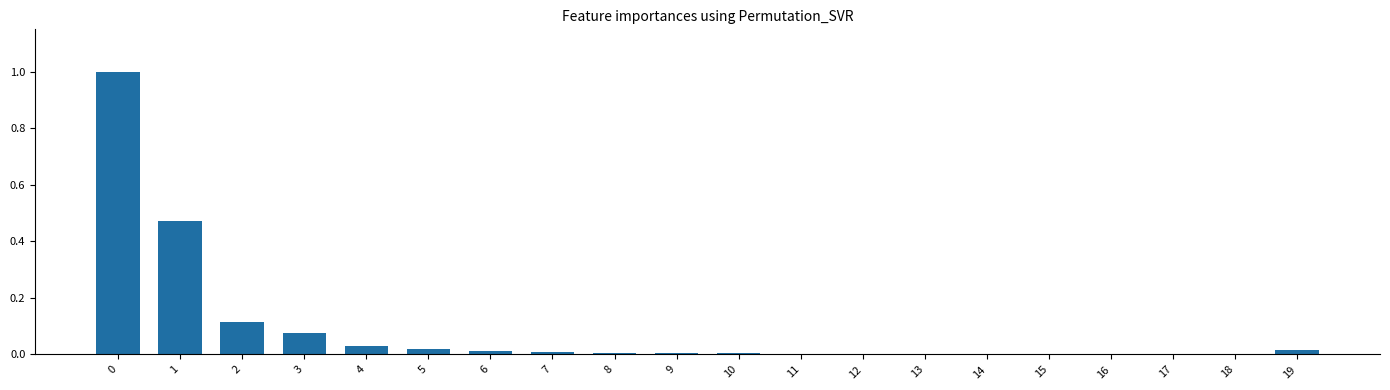

What is the sum of all values?

1.8